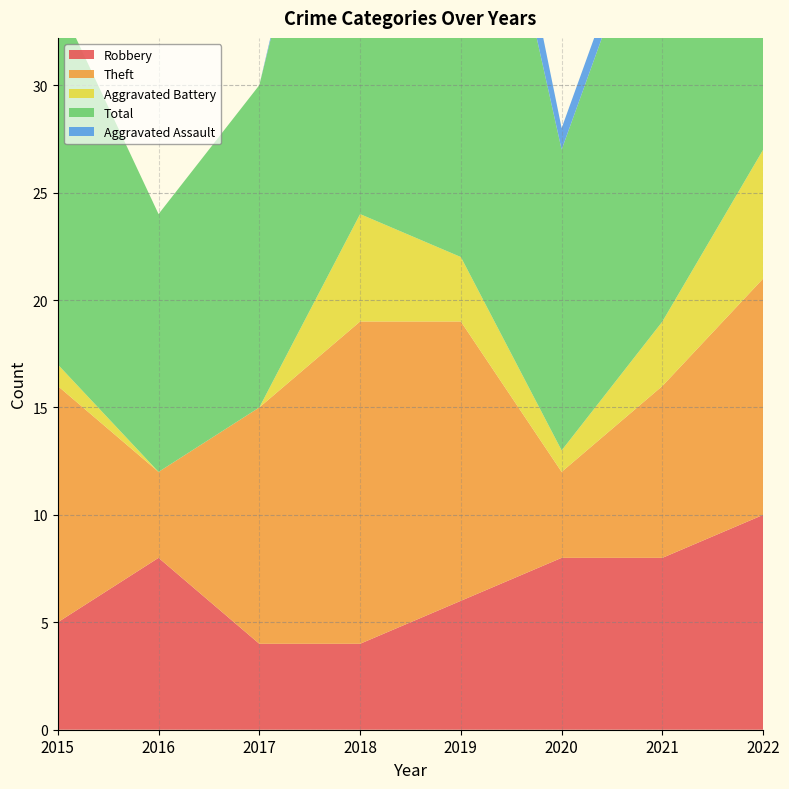

Reading left to right, extract all data points from this chart.

Robbery: 2015=5	2016=8	2017=4	2018=4	2019=6	2020=8	2021=8	2022=10
Theft: 2015=11	2016=4	2017=11	2018=15	2019=13	2020=4	2021=8	2022=11
Aggravated Battery: 2015=1	2016=0	2017=0	2018=5	2019=3	2020=1	2021=3	2022=6
Total: 2015=17	2016=12	2017=15	2018=25	2019=26	2020=14	2021=21	2022=28
Aggravated Assault: 2015=0	2016=0	2017=0	2018=1	2019=3	2020=1	2021=1	2022=0